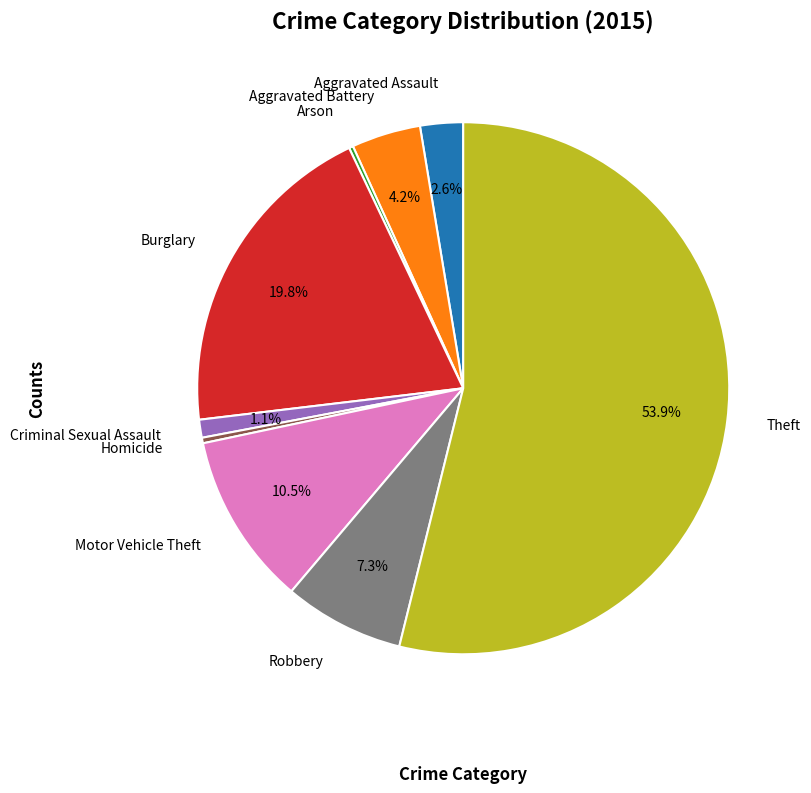

Is there any slice that represents more than half of the pie?

Yes